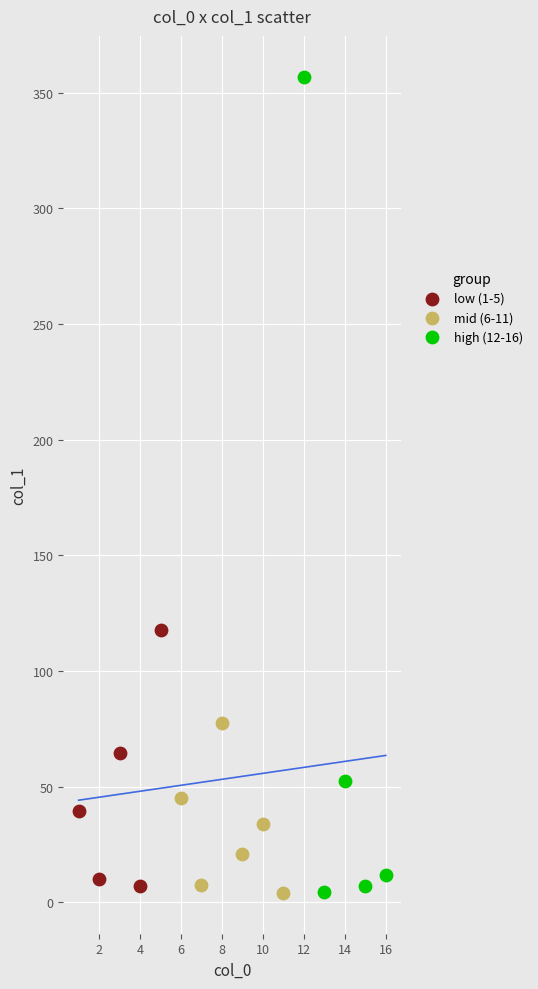

Which series contains the highest Y value?

high (12-16)